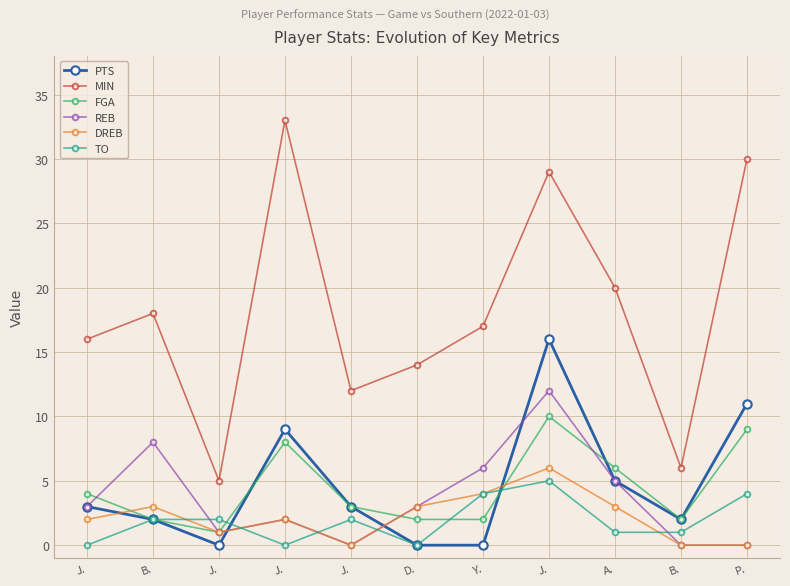

Count the DREB values in the range 0 to 3.

9